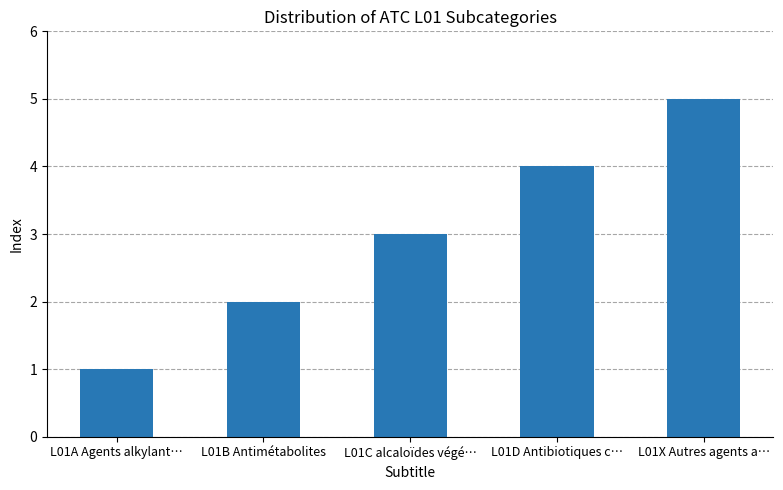

The chart shows a value of 0 at L01A Agents alkylant…. True or false?

False